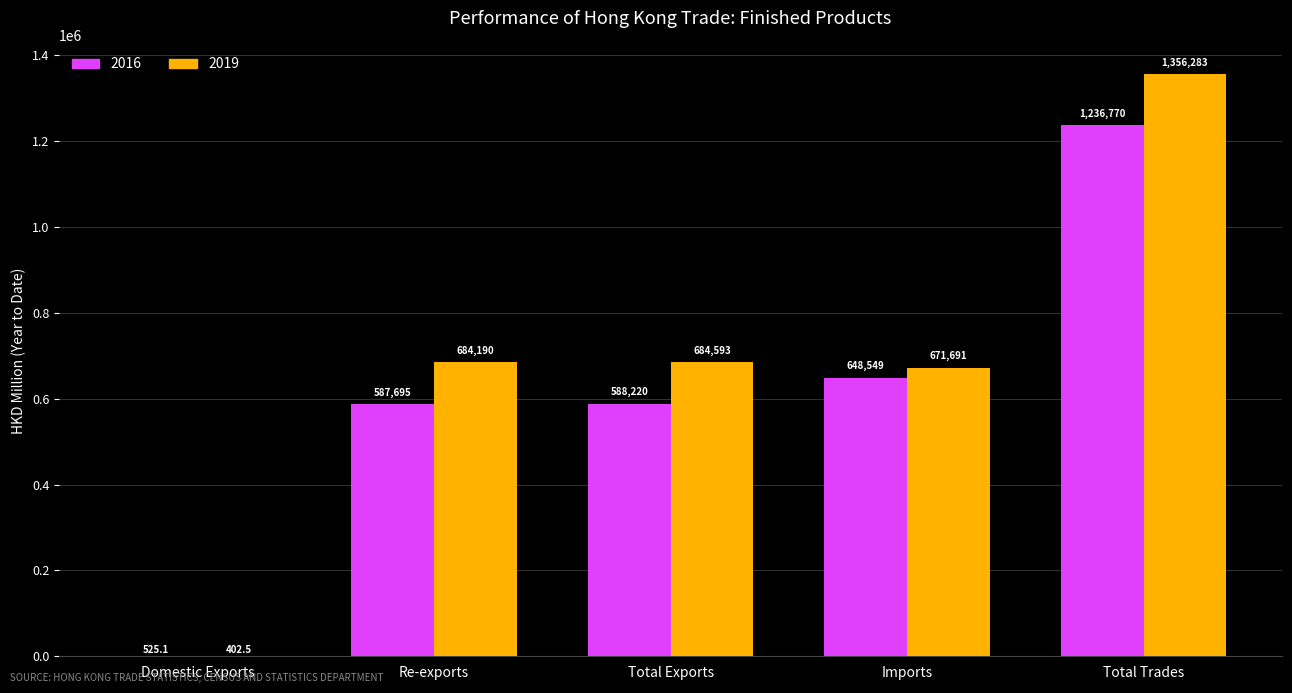

What is the maximum value shown in the chart?

1356283.4